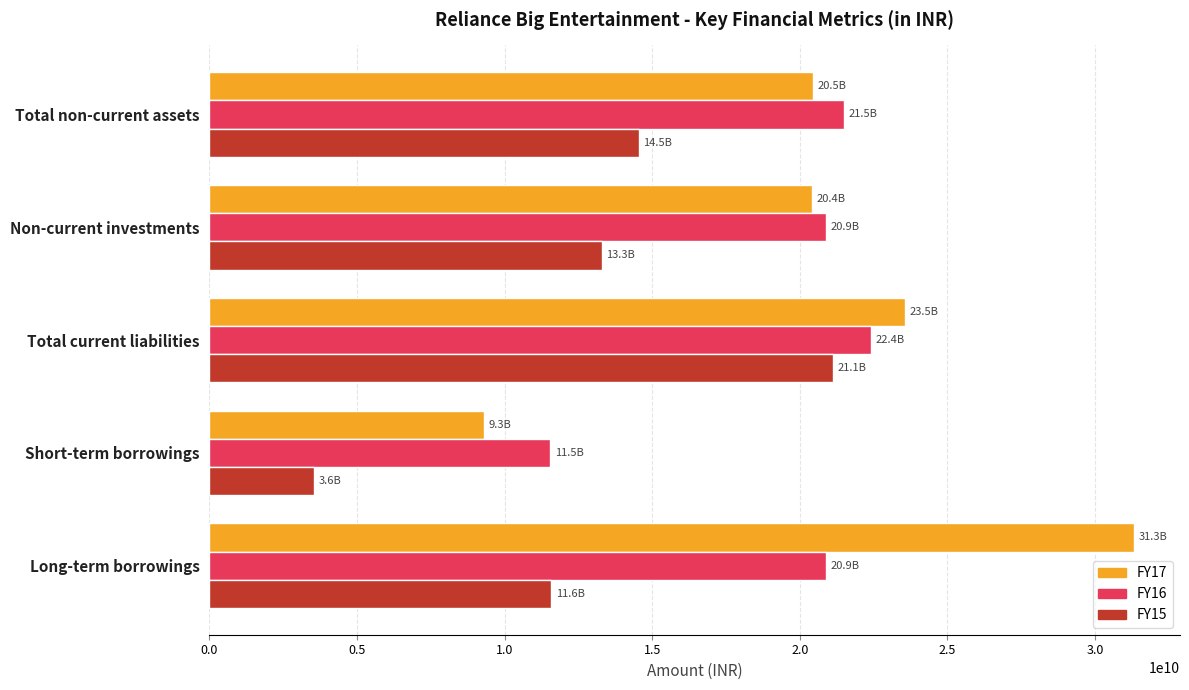

What is the lowest value of the FY15 series?

3550636828